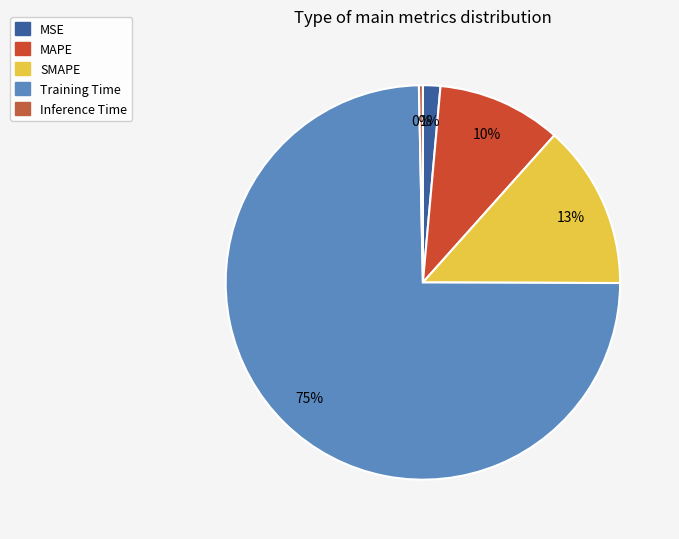

Combined, what portion of the pie is MAPE and MSE?

11.6%